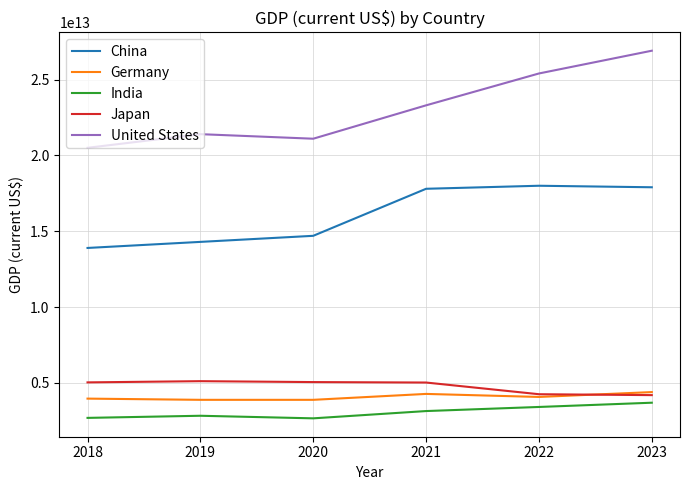

True or false: United States and Japan intersect in this chart.

False